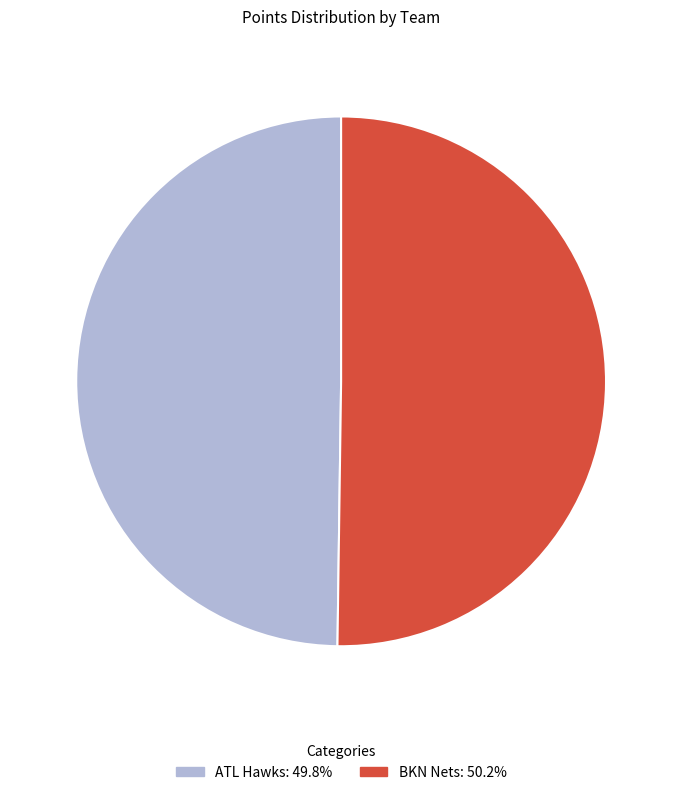

Do ATL Hawks and BKN Nets together represent more than half of the pie?

Yes